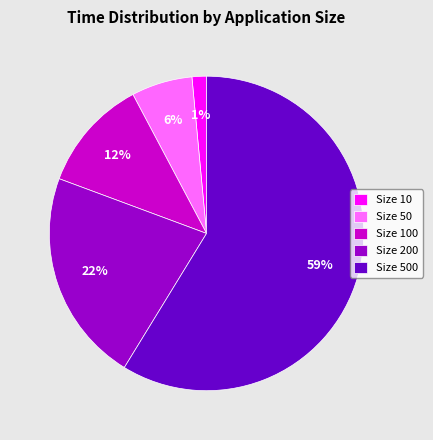

What is the majority slice?

Size 500